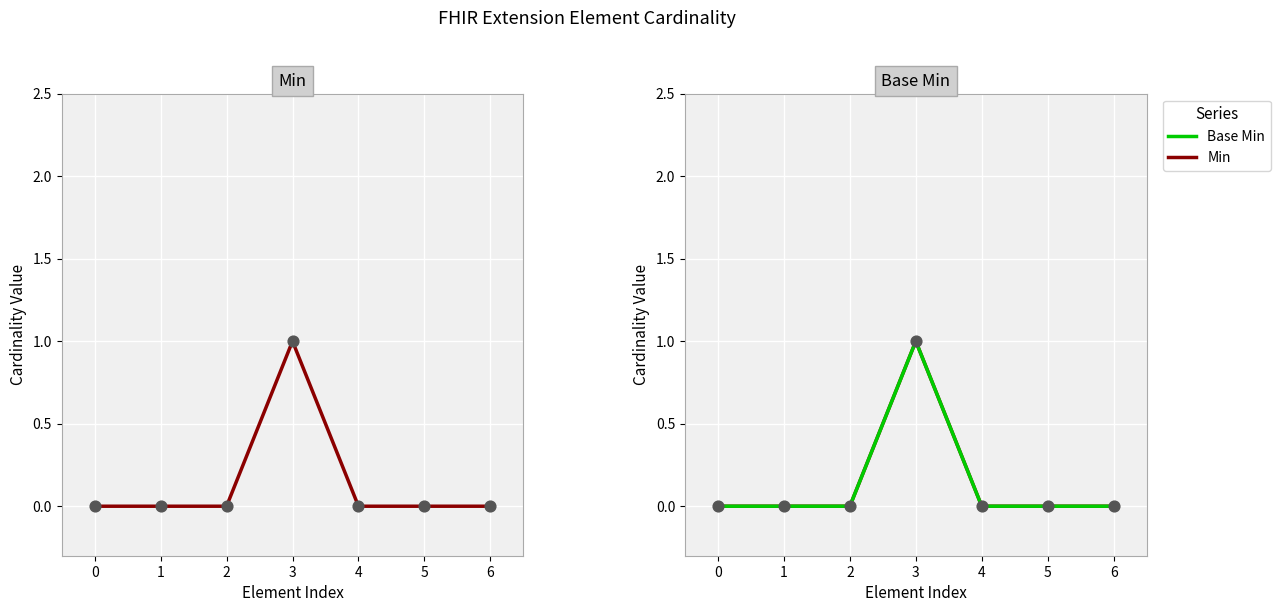

Which series contains the highest Y value?

Min